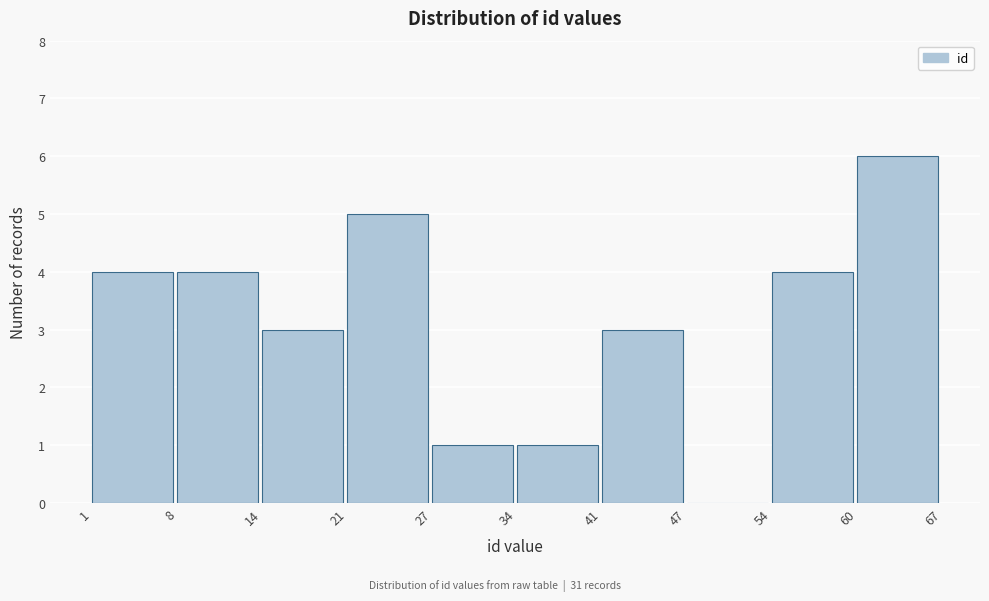

How tall is the bar that spans 41 to 47 on the x-axis? The values are not printed on the chart, so give them approximately, as read against the axis.

3